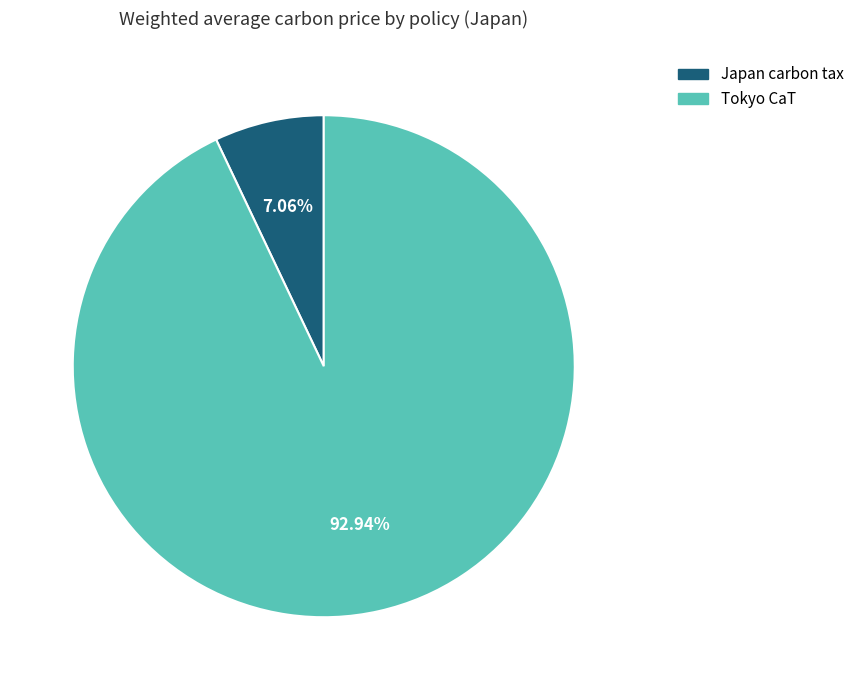

Is there a majority slice in this chart?

Yes